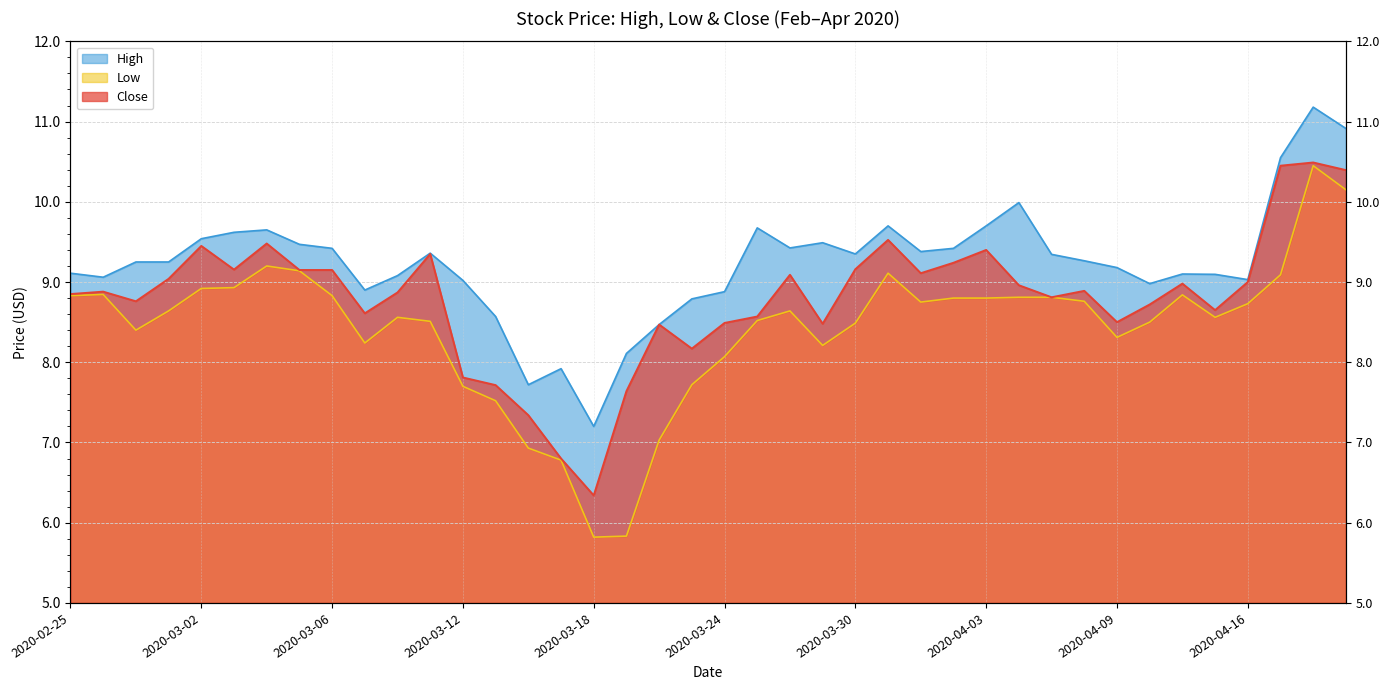

How many interior local peaks does the Close series have?

11